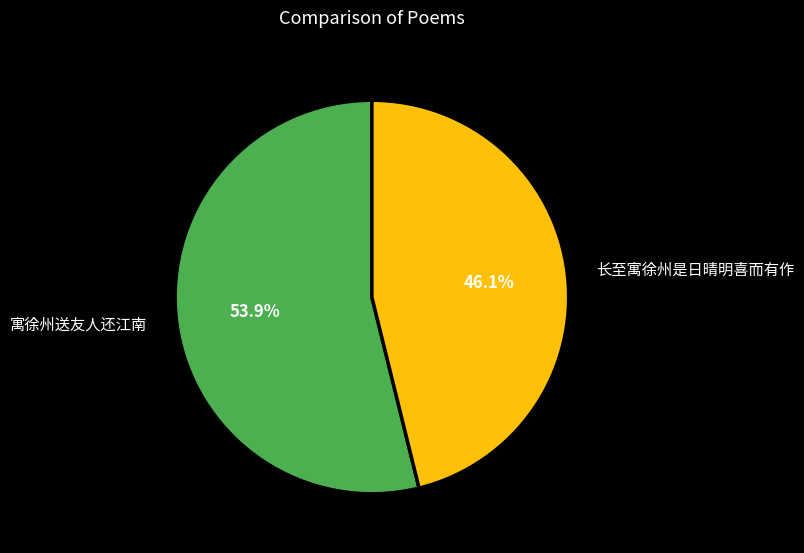

Which category accounts for the majority?

寓徐州送友人还江南